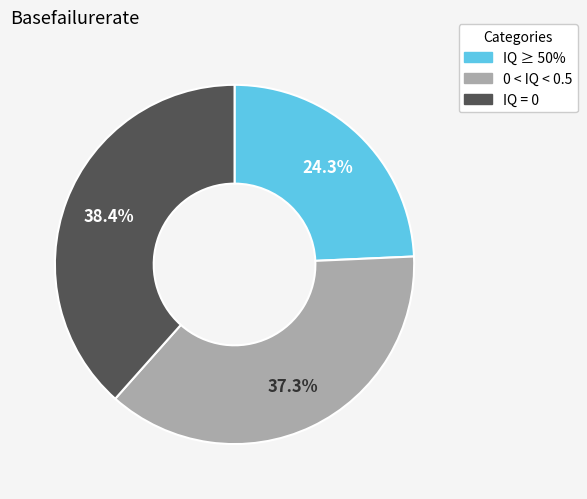

Does any single category account for the majority?

No